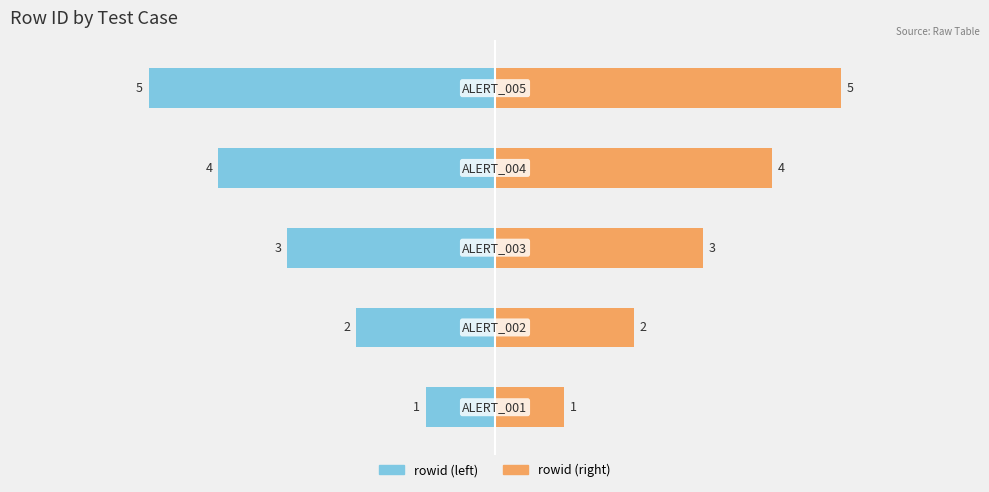

What is the value of the rowid (left) bar at the 3rd from the left?

-3